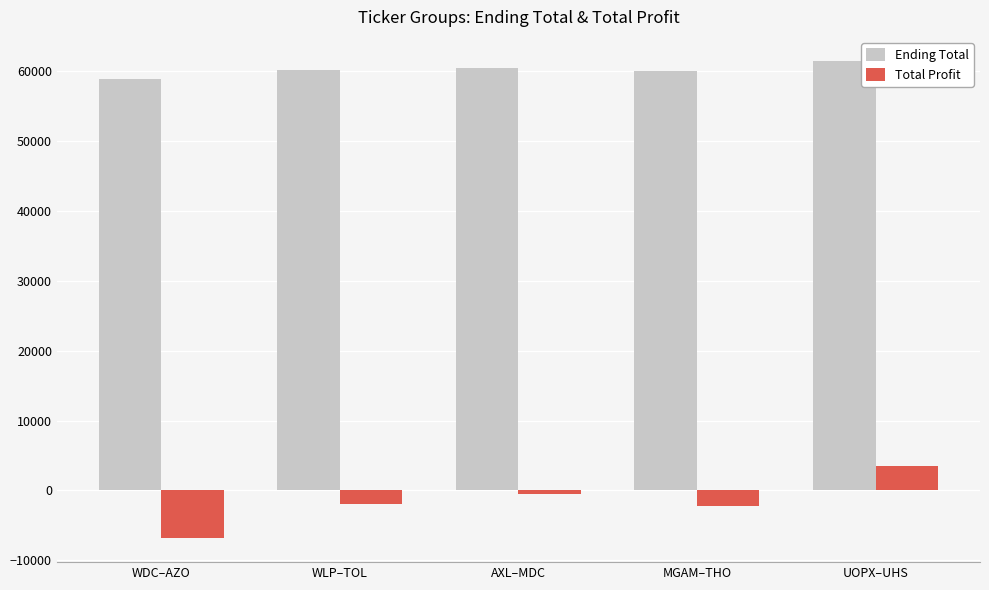

What is the label of the 2nd bar from the left?

WLP–TOL